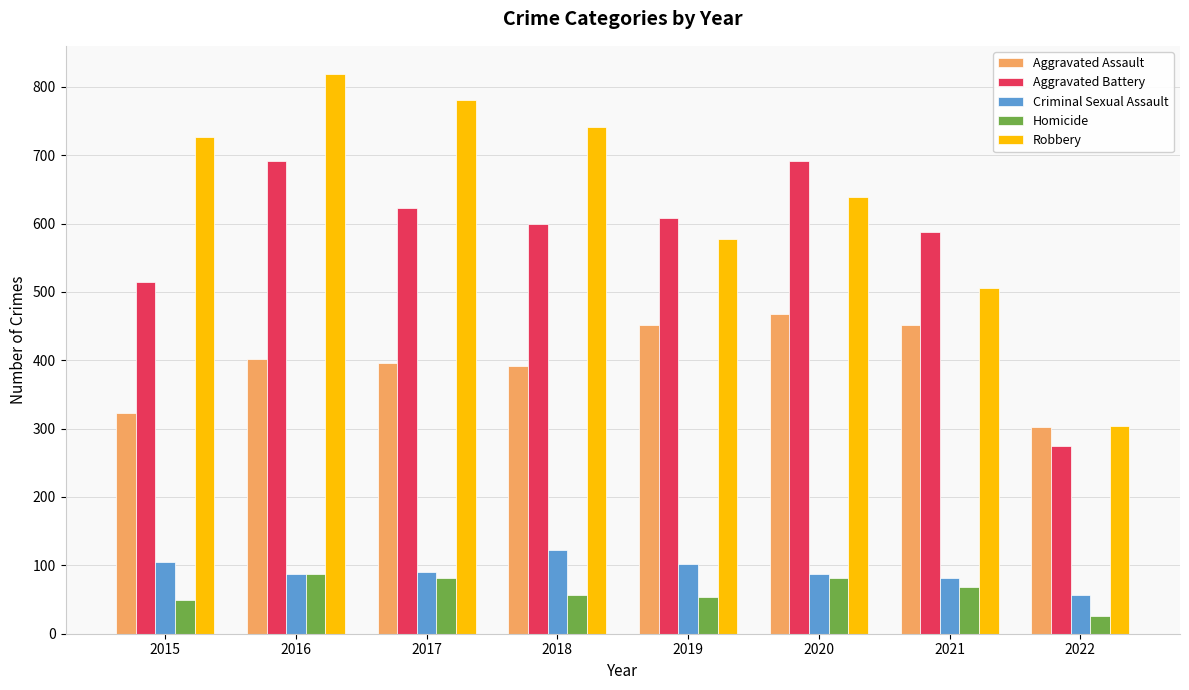

At how many categories does at least one series exceed 59?

8